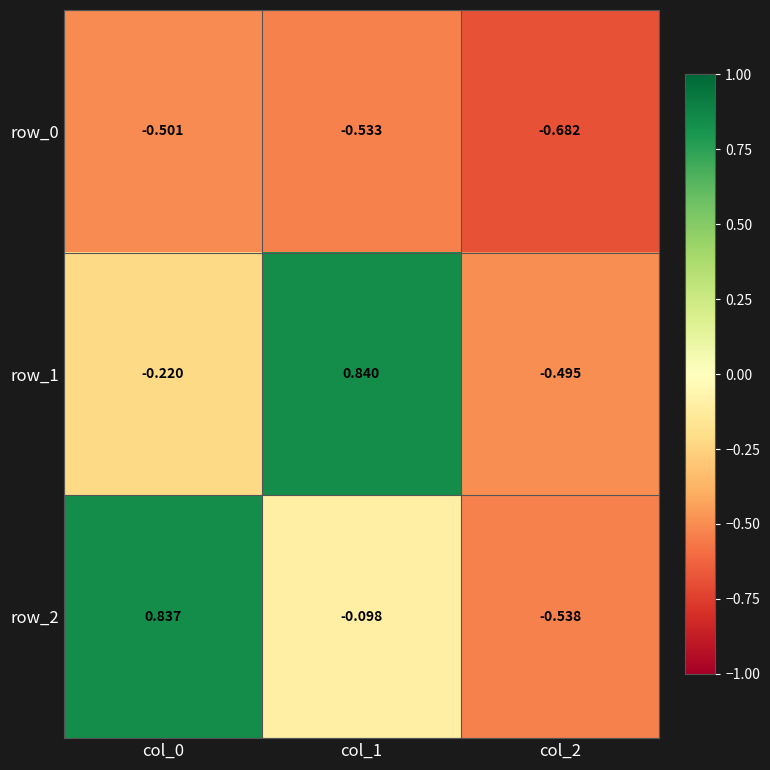

Is the value of row_0 at col_2 greater than the value of row_1 at col_1?

No